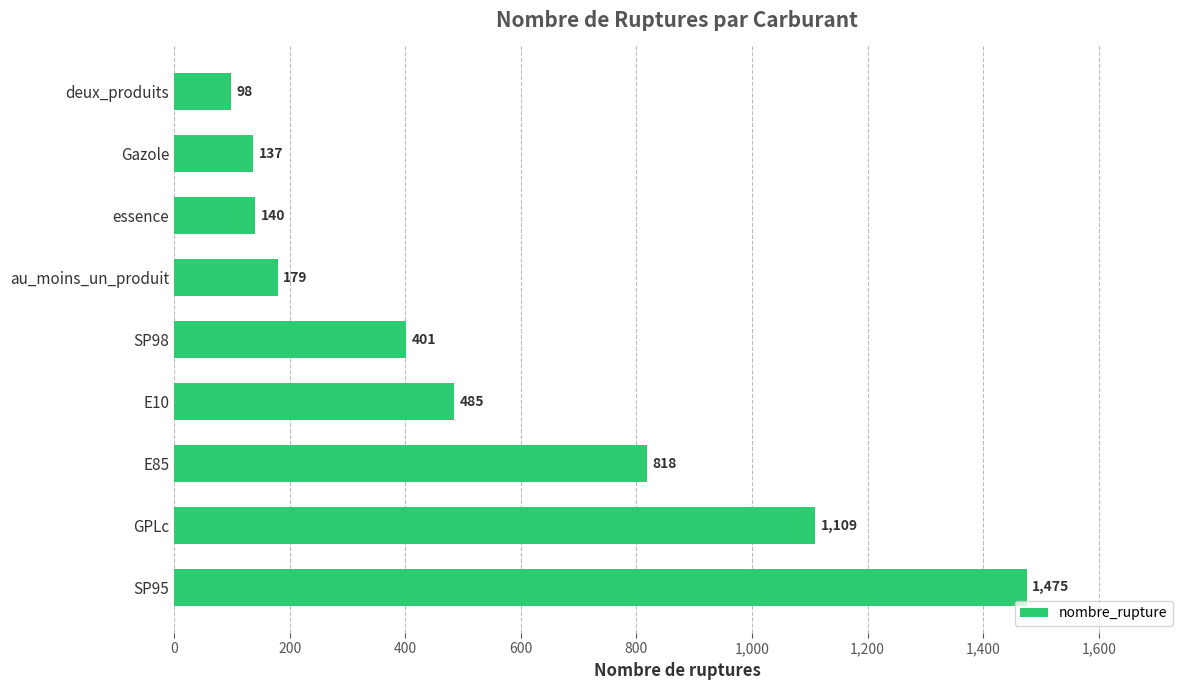

What is the sum of the values at SP98 and E85?

1219